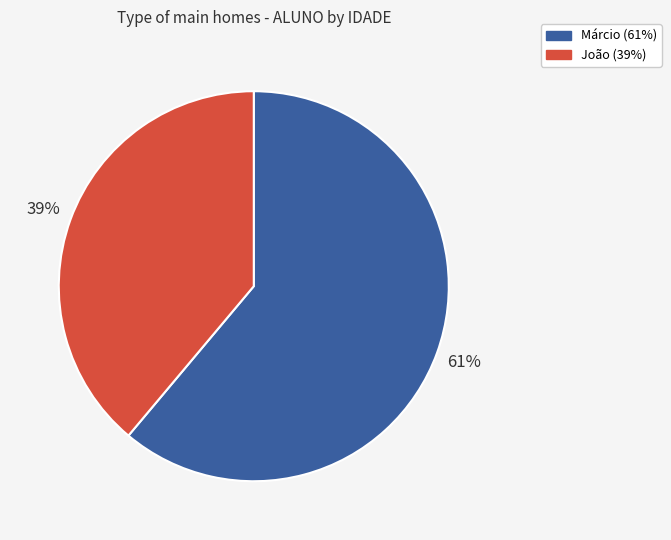

Which category has the biggest portion of the pie?

Márcio